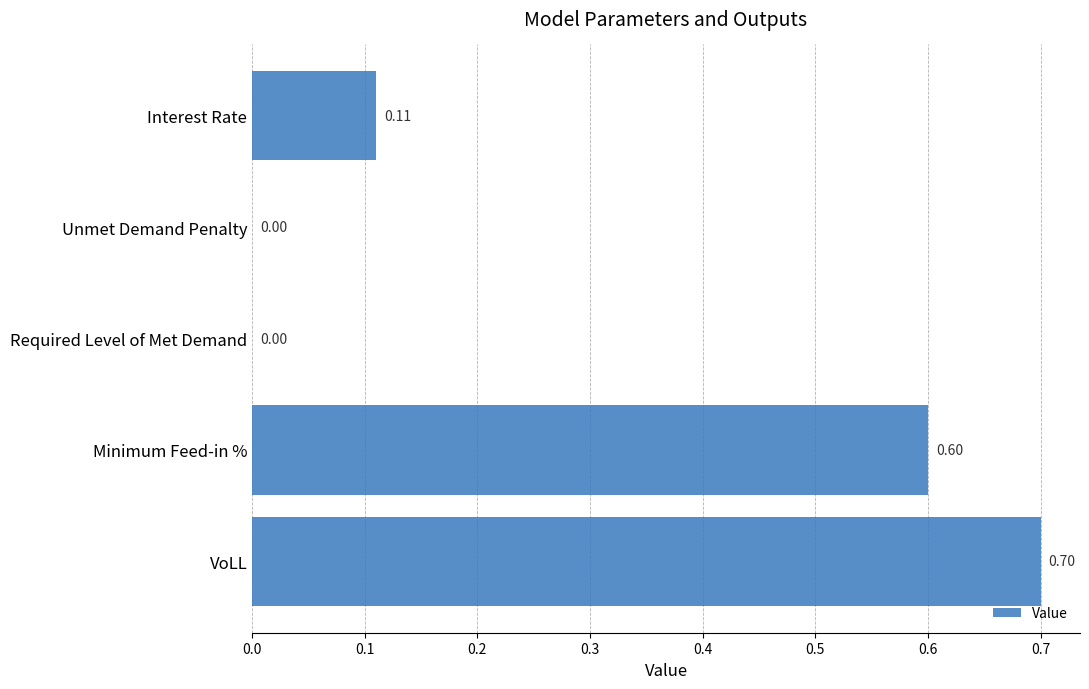

What is the sum of the values at Unmet Demand Penalty and VoLL?

0.7